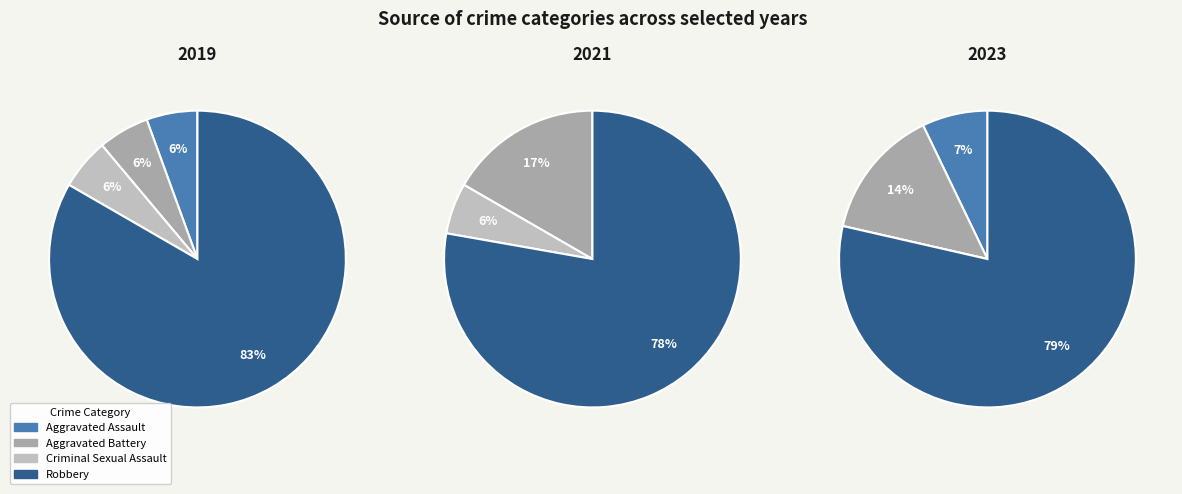

The Criminal Sexual Assault slice represents 6% of the pie. True or false?

True